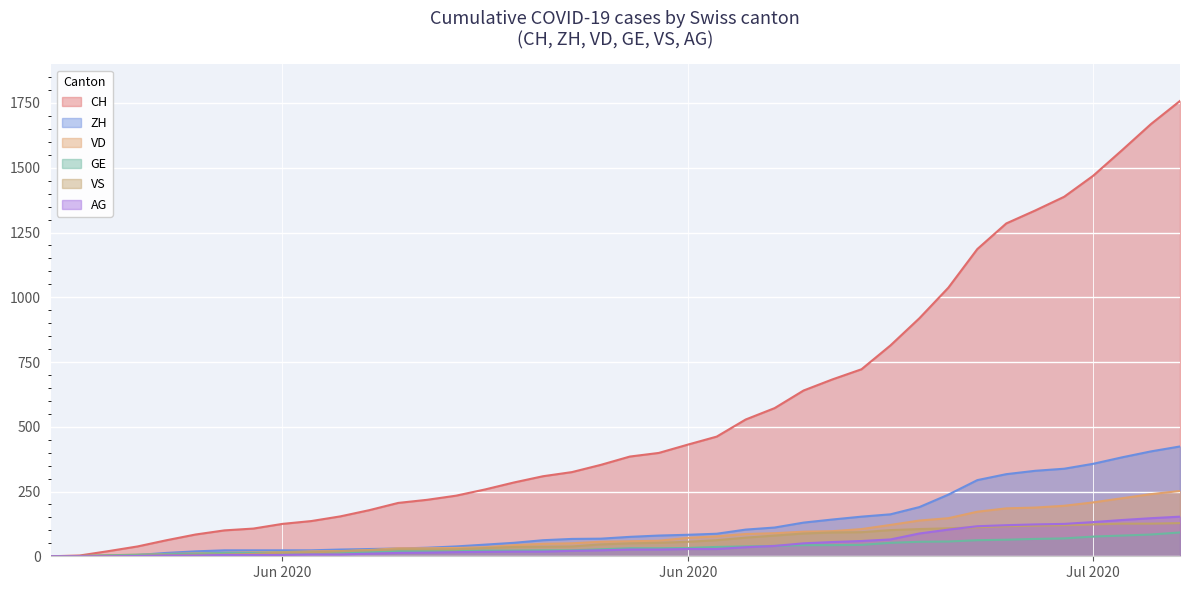

Where does the AG series first go above 26?

Jun 2020